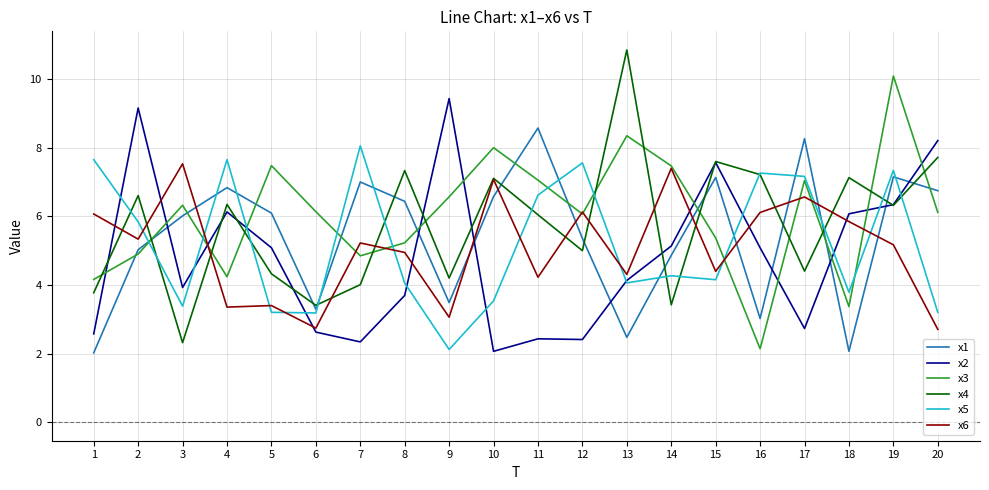

What are all the series names shown in the legend?

x1, x2, x3, x4, x5, x6